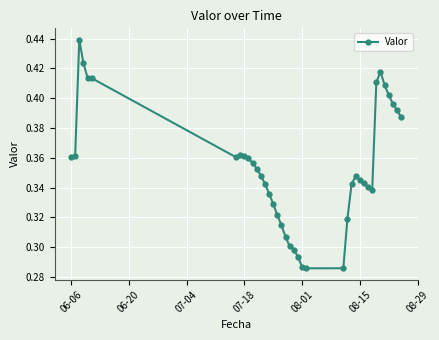

Count the values in the range 0 to 1.

39